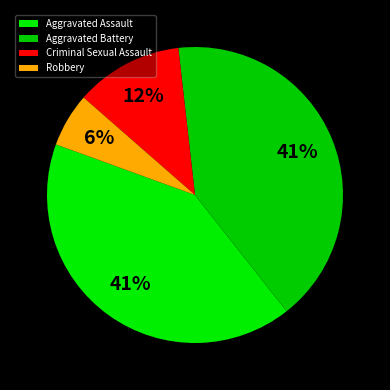

Count the number of slices in the pie.

4